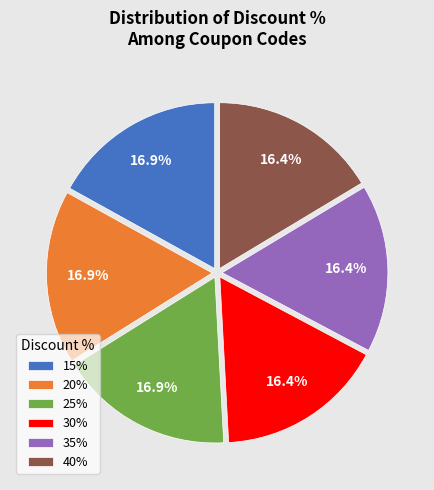

To the nearest percent, what is the difference between the largest and smallest slice percentages?

1%